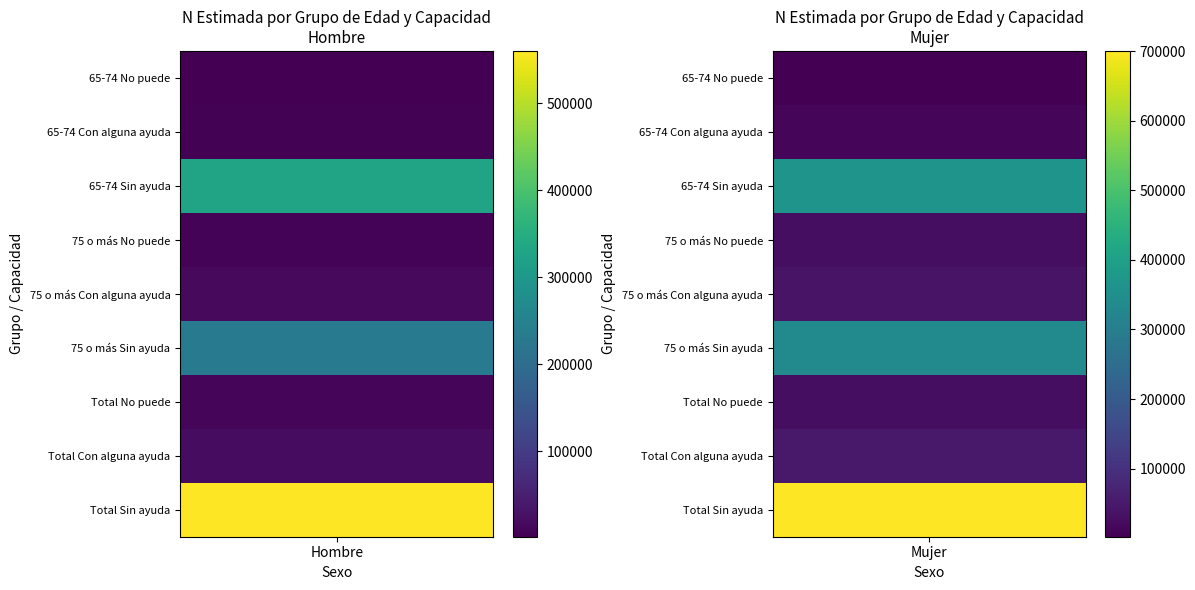

At which category is the sum across all series the highest?

1